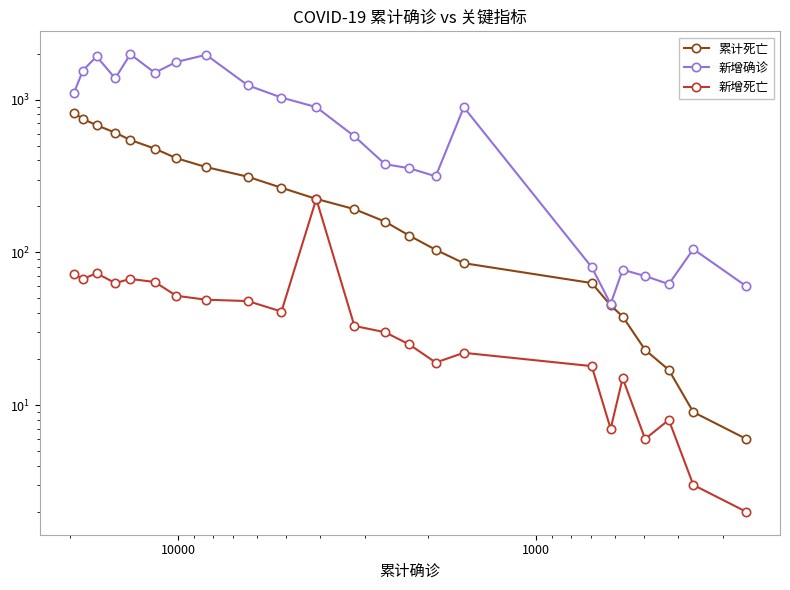

Count the number of categories in the chart.

23